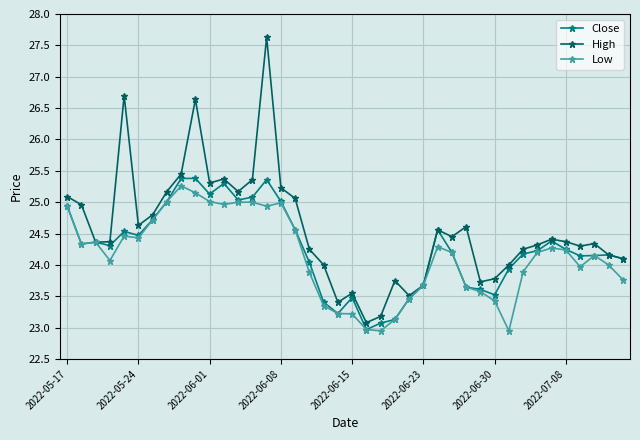

True or false: Close has more than 1 interior local peaks.

True